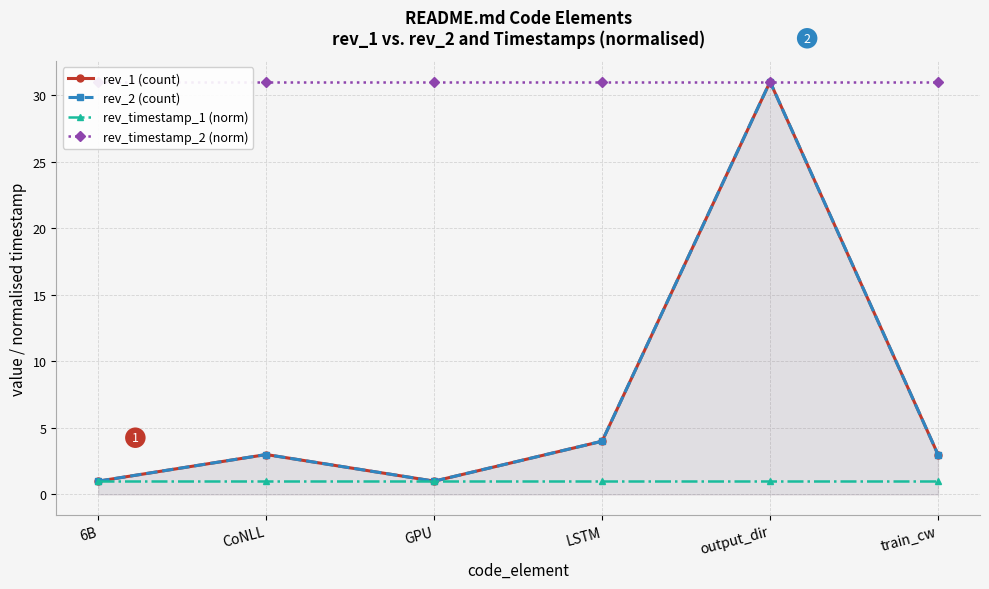

Does the chart have visible grid lines?

Yes